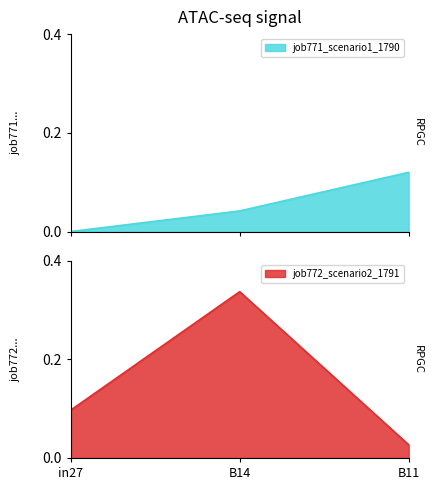

Is the value of job771_scenario1_1790 at B11 greater than the value of job772_scenario2_1791 at in27?

Yes